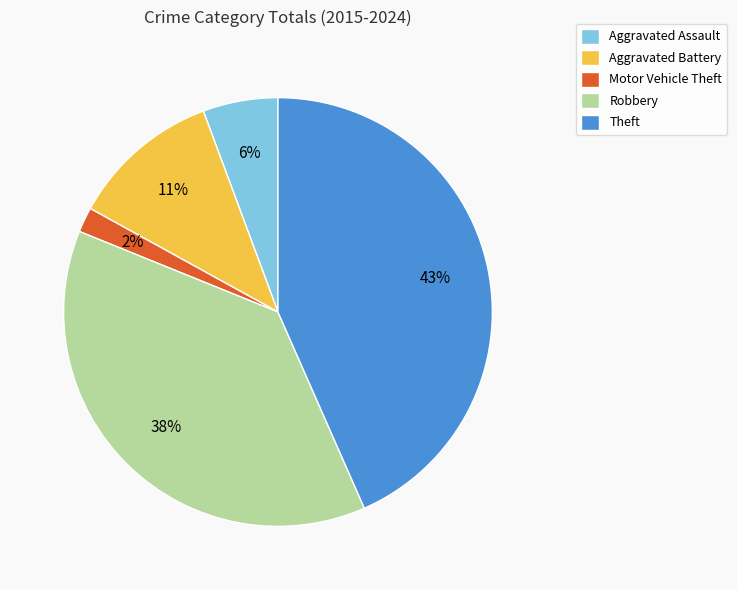

Rank the categories by value from lowest to highest.

Motor Vehicle Theft, Aggravated Assault, Aggravated Battery, Robbery, Theft